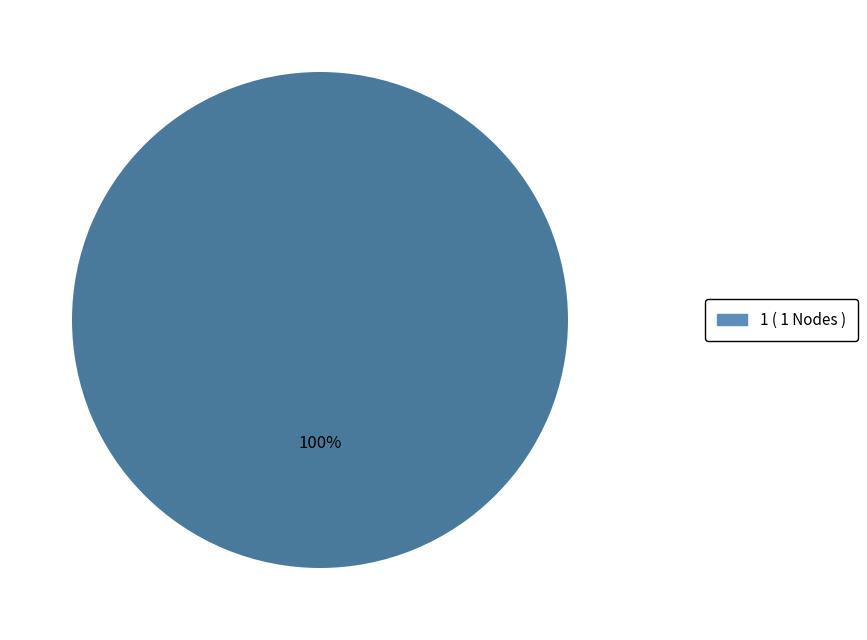

Is there a majority slice in this chart?

Yes